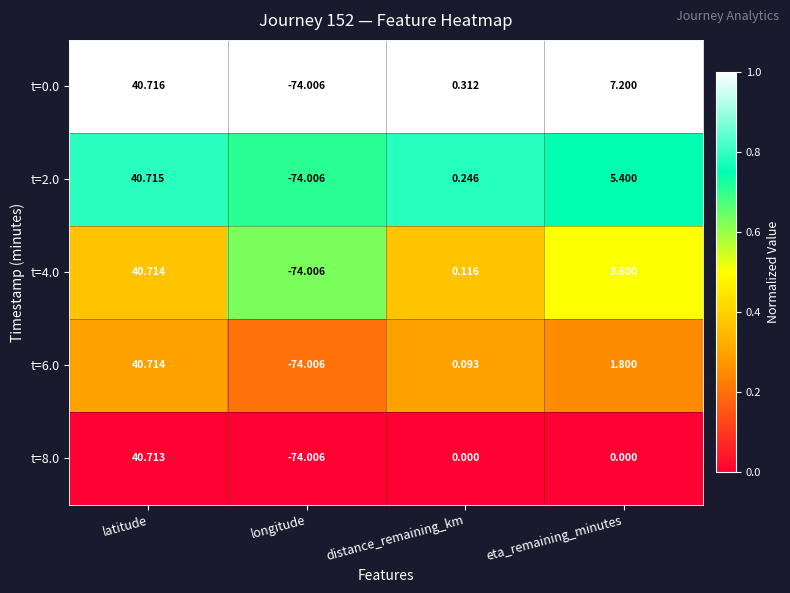

At which category does the chart reach its minimum across all series?

longitude